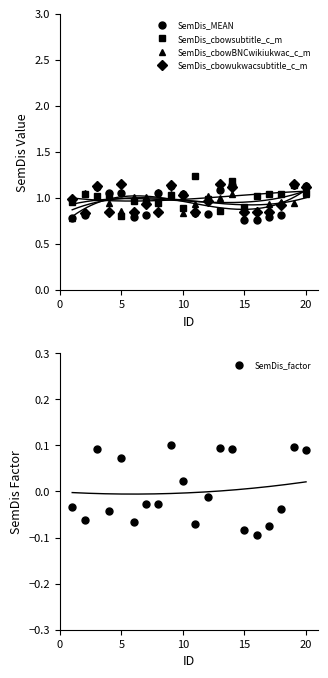

True or false: SemDis_cbowsubtitle_c_m has a value of 0.9 at 15.

True